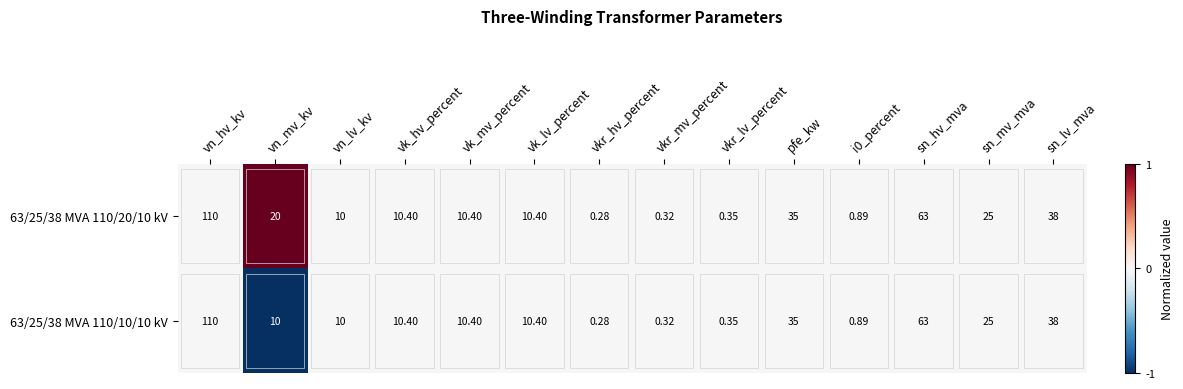

At how many categories does at least one series exceed 0?

14